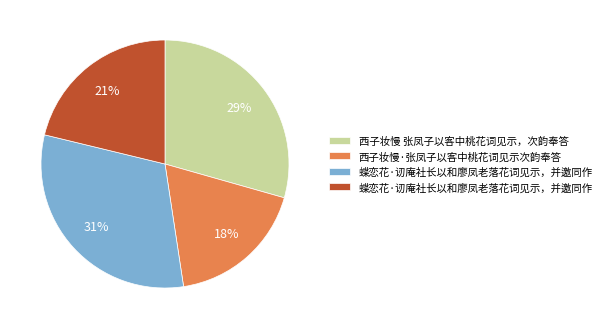

Is there any slice that represents more than half of the pie?

No